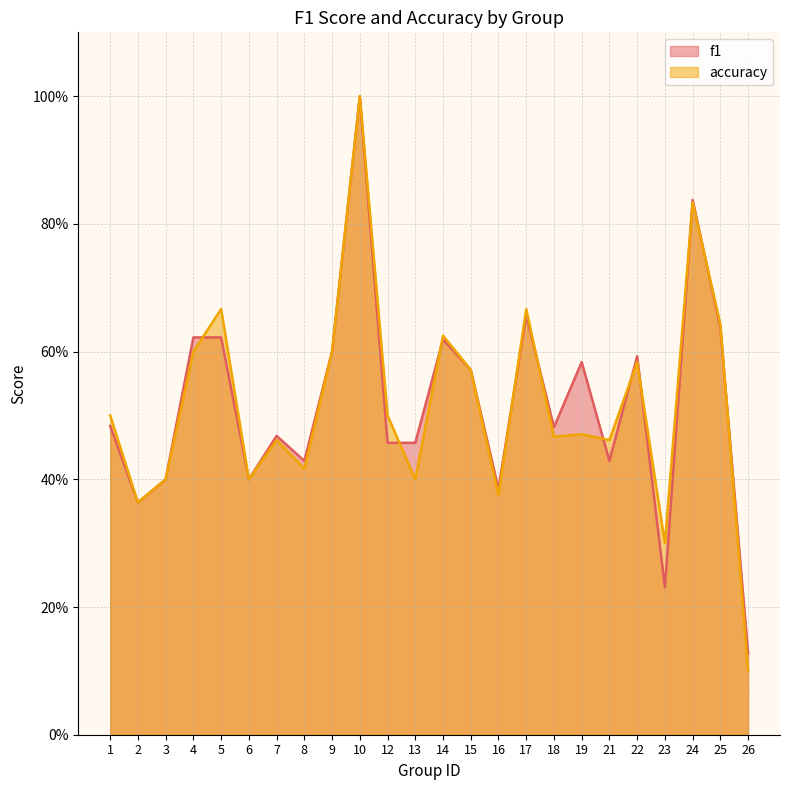

The value of accuracy at 12 is 0.7. True or false?

False